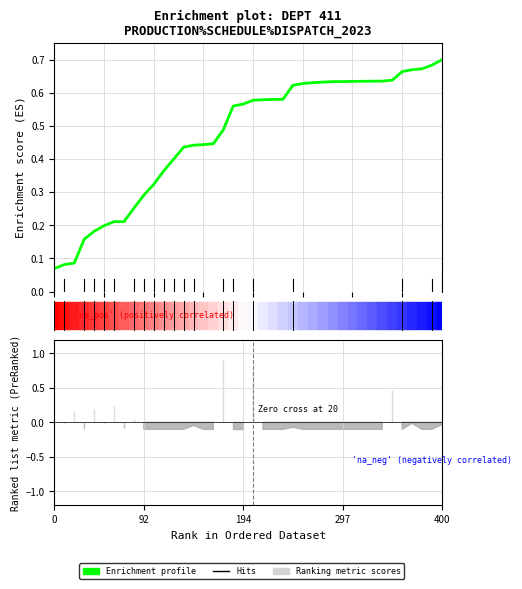

What is the average value?

0.5